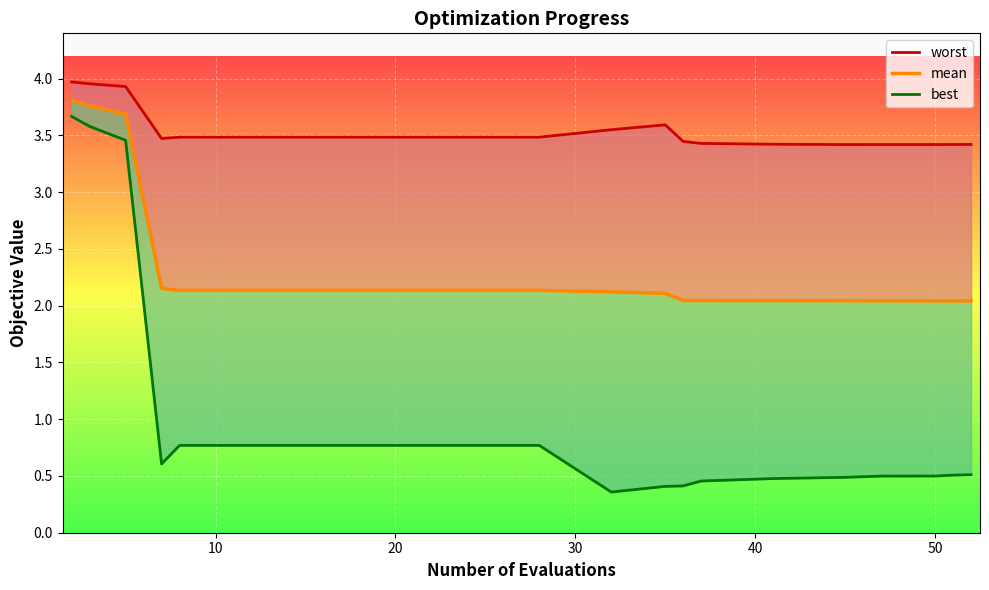

What value does the best series have at 7?

0.8